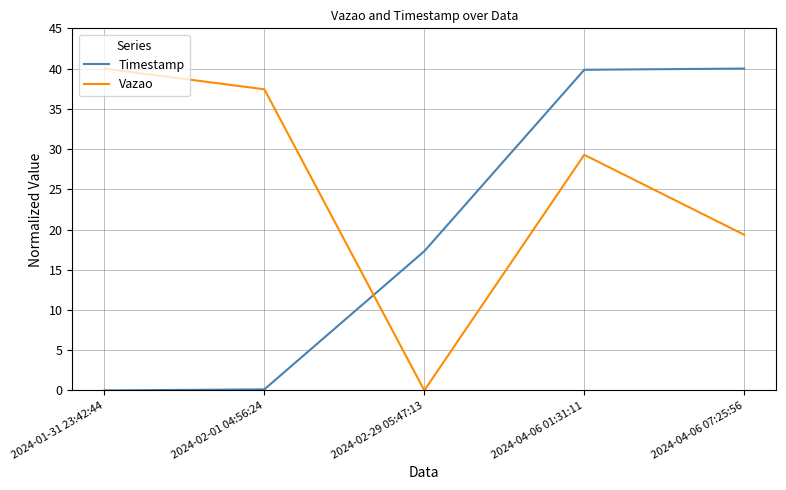

Between 2024-02-01 04:56:24 and 2024-04-06 01:31:11, which series saw the biggest shift?

Timestamp